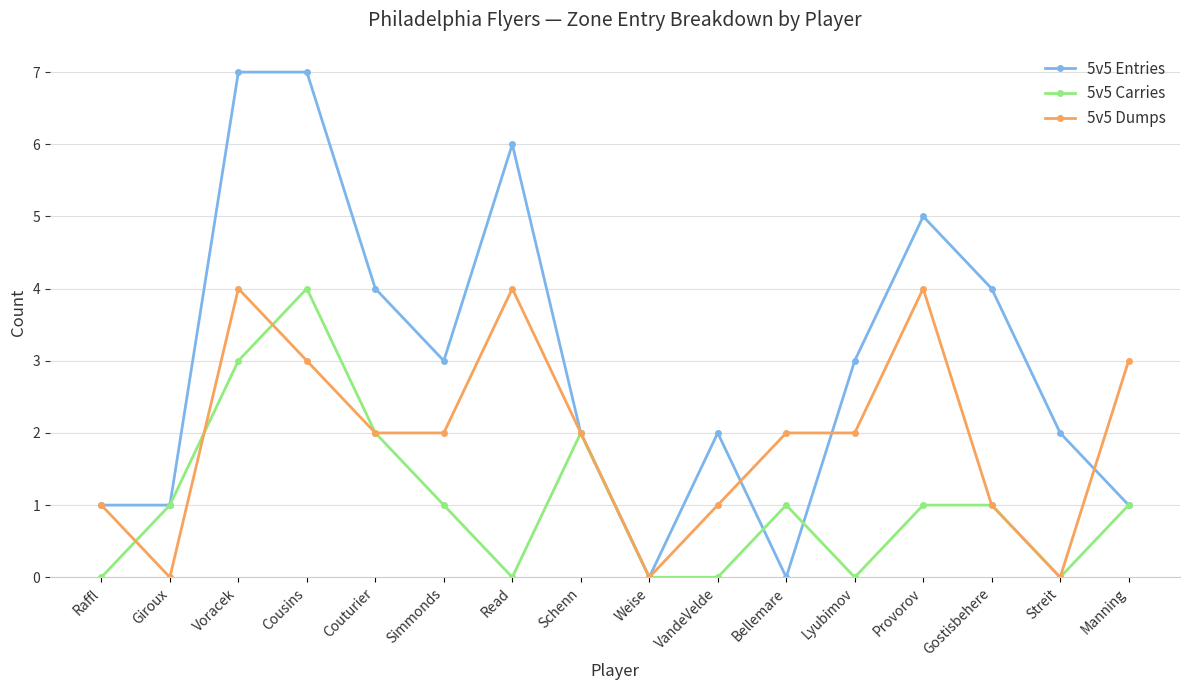

True or false: 5v5 Carries has more than 2 points higher than both neighbors.

True